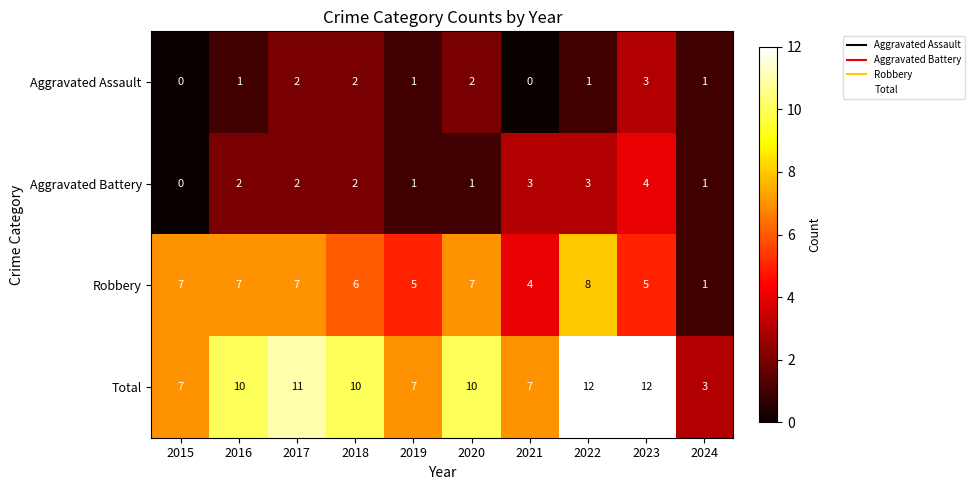

How many categories are shown in the chart?

10